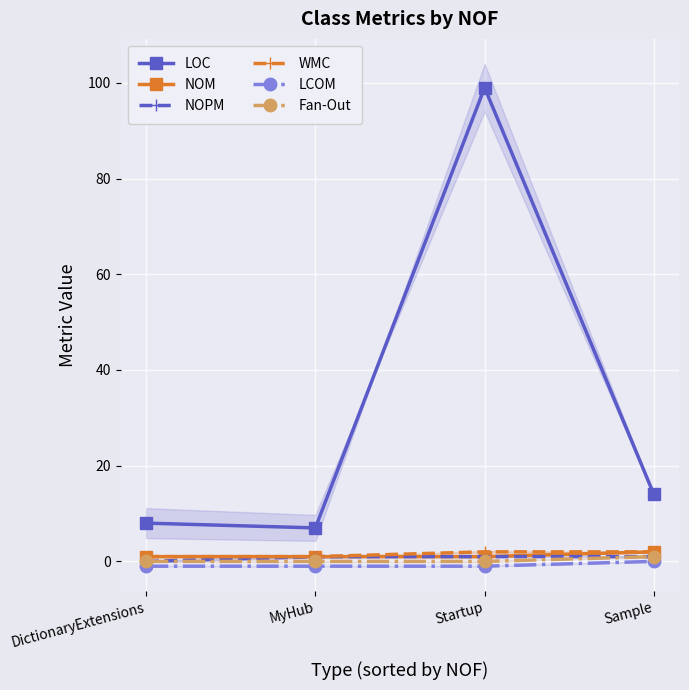

True or false: NOPM has a value of 0 at DictionaryExtensions.

True